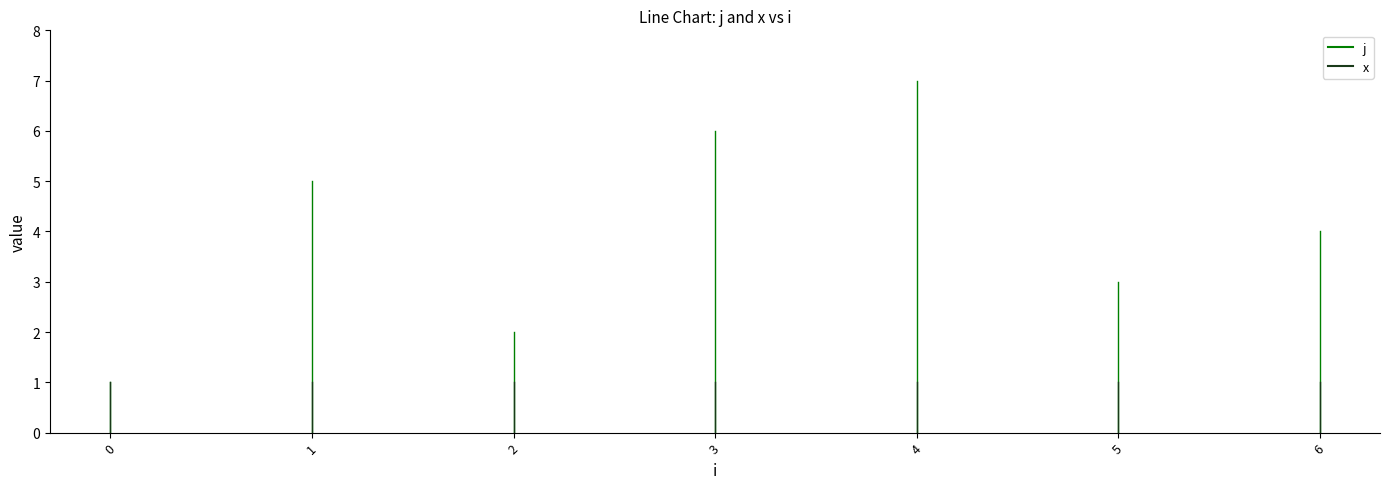

Which category has the highest value in the x series?

1